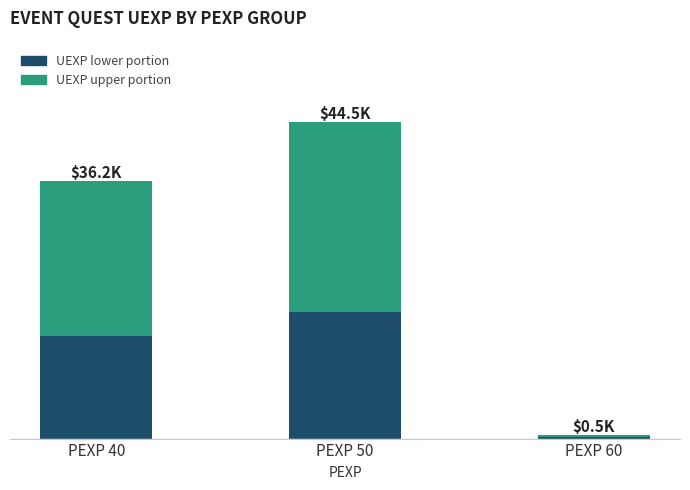

Are the bars horizontal?

No